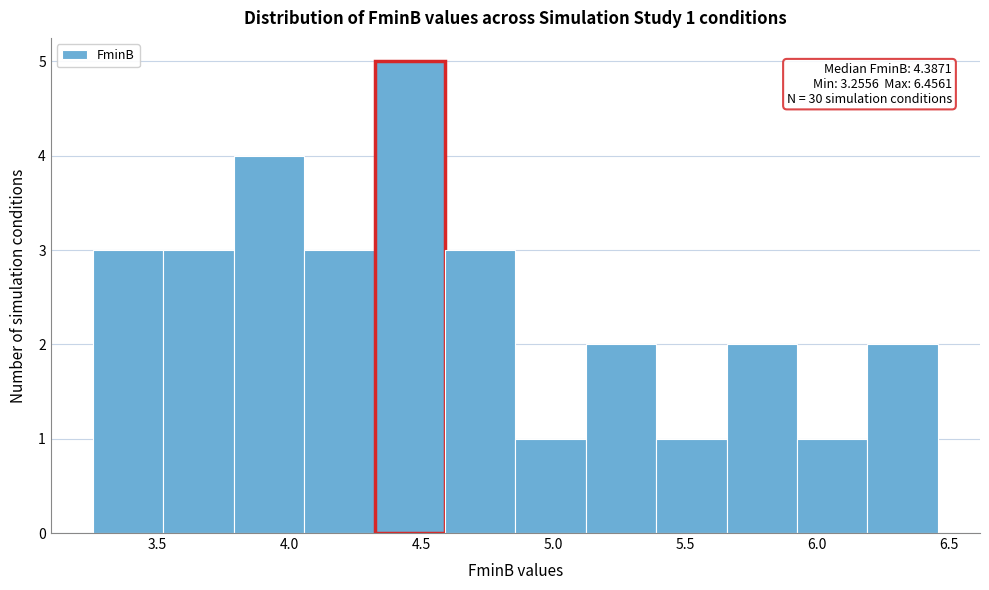

Over which range of the x-axis is the bar tallest?

4.30 to 4.60